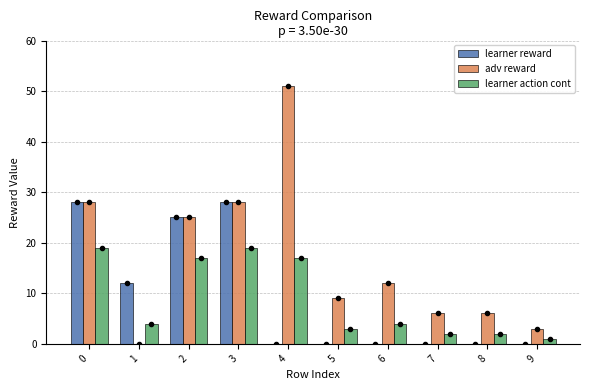

What is the sum of all learner action cont values?

88